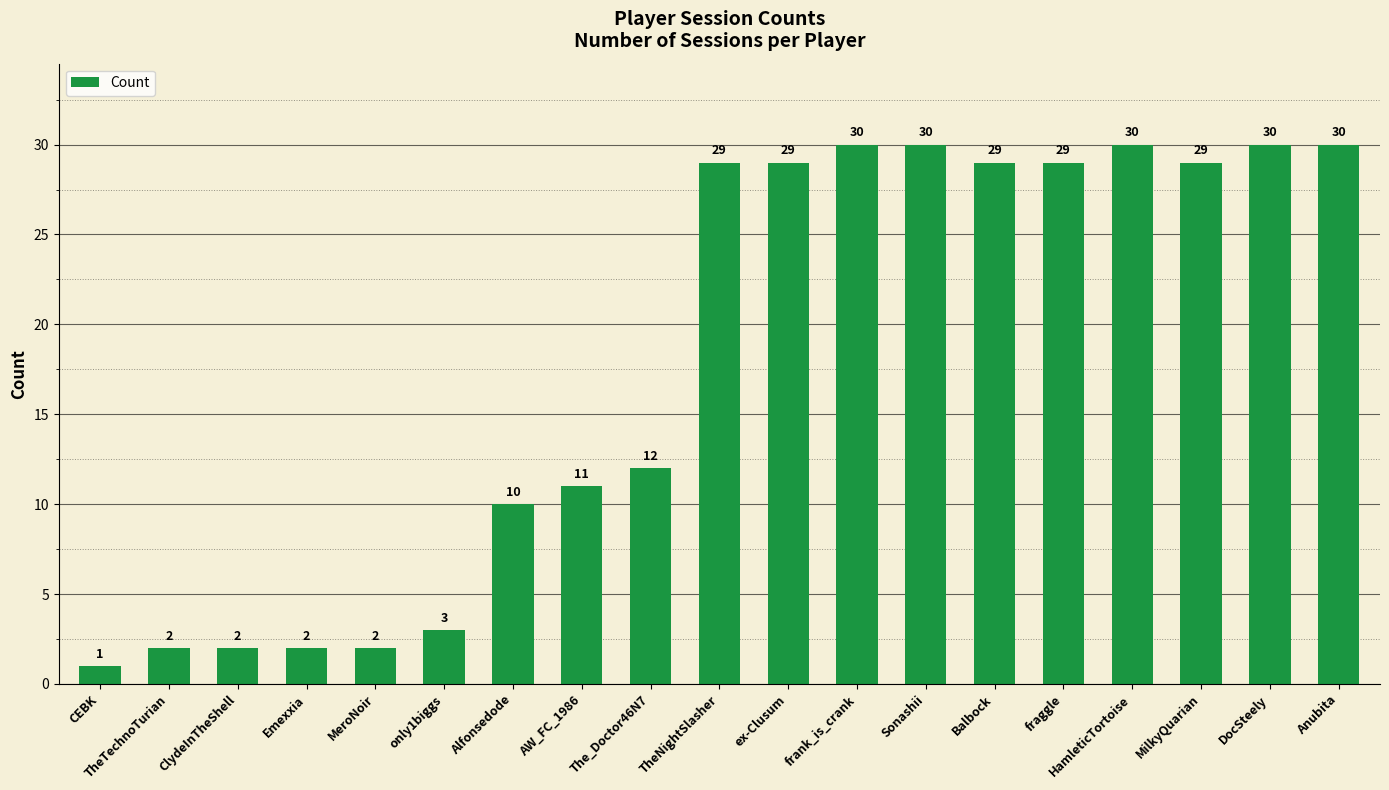

What is the difference between the maximum and minimum values?

29